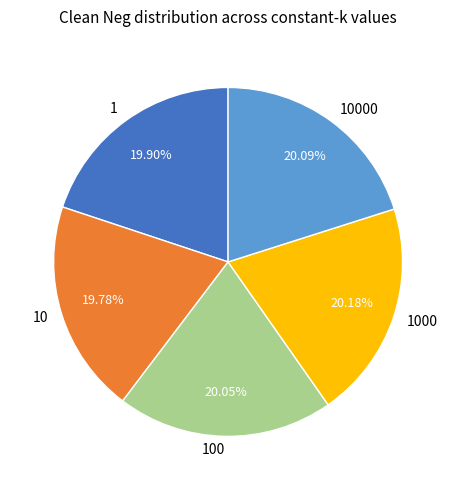

How many slices are in this pie chart?

5